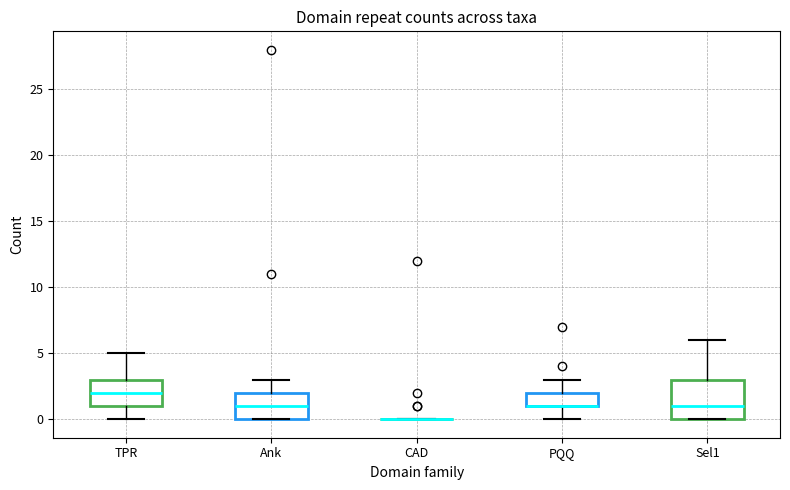

Reading left to right, read every box against the y-axis: the position of its median line, the range the box covers, and the ends of its whiskers. The values are not printed on the chart, so give them approximately, as read against the axis.

TPR: median 2, box 1 to 3, whiskers 0 to 5
Ank: median 1, box 0 to 2, whiskers 0 to 3
CAD: box collapsed to a line at 0, whiskers 0 to 0
PQQ: median 1 (drawn on the box's lower edge), box 1 to 2, whiskers 0 to 3
Sel1: median 1, box 0 to 3, whiskers 0 to 6